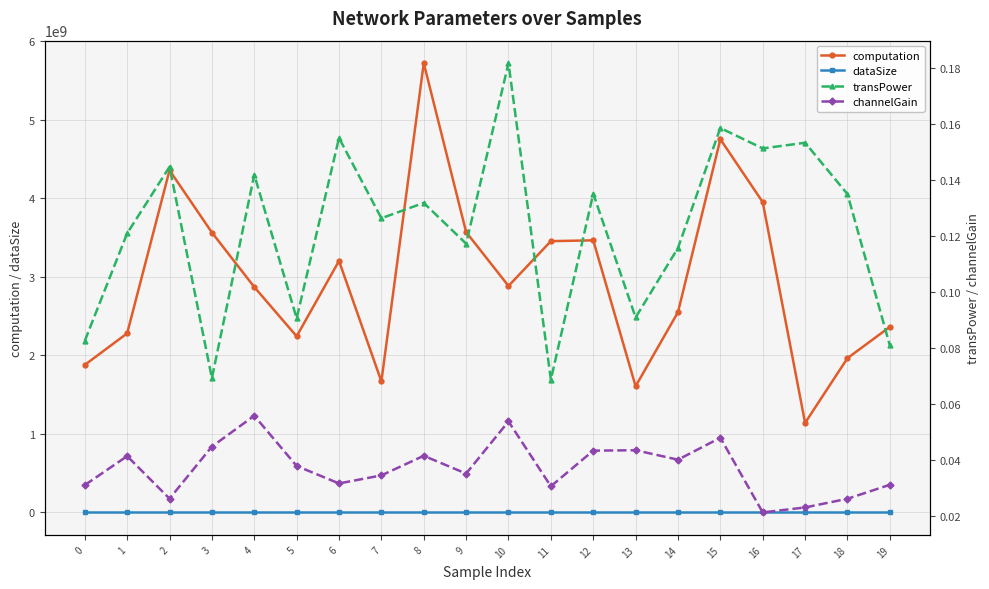

Where is the first local minimum for computation?

5